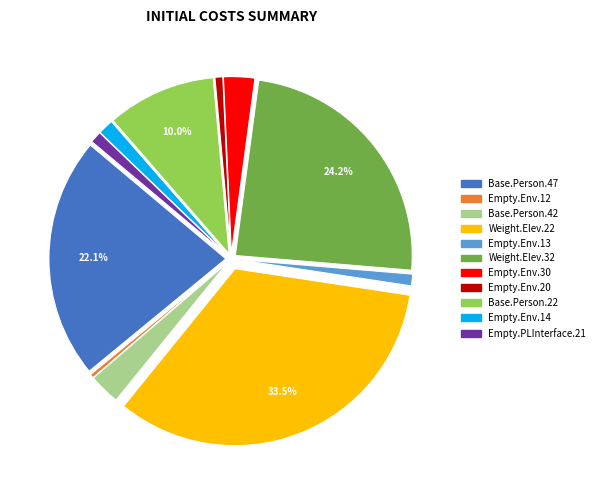

What is the largest slice in the pie chart?

Weight.Elev.22